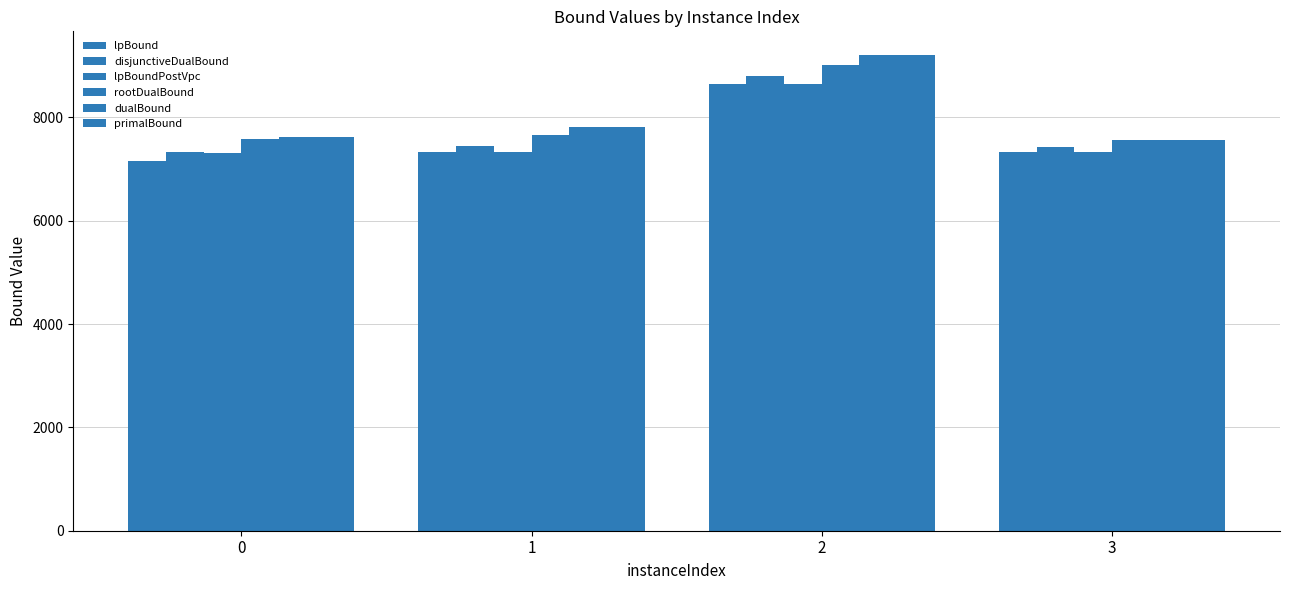

Rank the series by their maximum value, from highest to lowest.

dualBound, primalBound, rootDualBound, disjunctiveDualBound, lpBound, lpBoundPostVpc